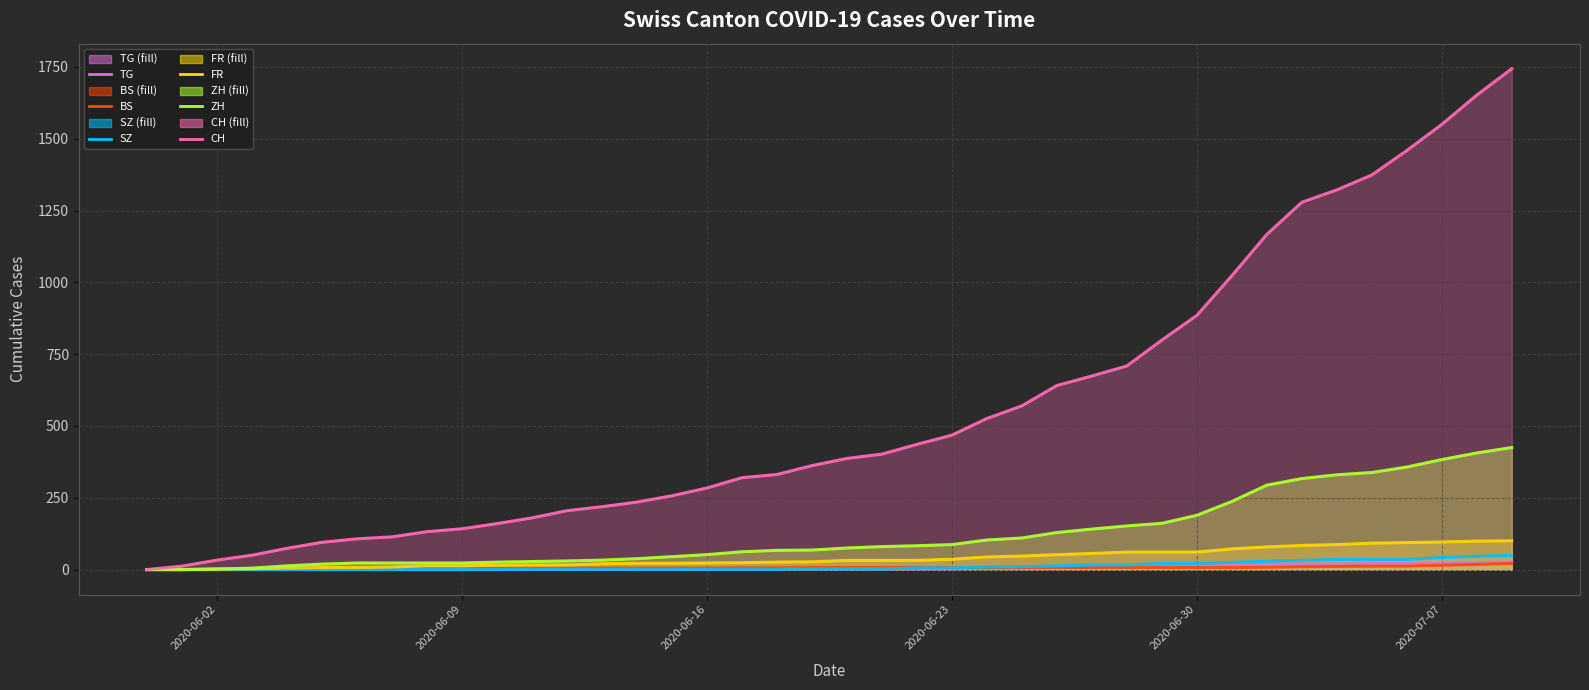

Reading left to right, what are all the values shown in this chart?

TG: 0	0	0	0	0	0	0	0	1	1	1	1	1	1	1	1	1	2	2	2	2	2	2	3	4	6	8	10	10	11	12	15	19	19	19	21	21	21	24	27
BS: 0	0	0	1	1	4	4	4	4	5	5	5	5	5	5	5	5	6	6	7	7	7	7	7	7	7	7	7	7	7	7	7	8	10	11	12	12	15	18	21
SZ: 0	0	0	0	0	0	0	0	0	0	0	1	1	1	1	1	1	1	1	2	2	2	6	6	9	10	13	16	16	21	21	25	29	32	35	35	35	42	46	49
FR: 0	0	2	3	5	7	7	9	13	13	15	16	16	20	22	22	23	24	26	27	32	32	32	36	44	47	52	56	61	61	61	72	79	84	87	92	94	96	99	100
ZH: 0	0	2	5	13	19	23	23	23	23	26	28	30	33	38	45	52	62	67	68	75	80	83	87	103	110	129	141	152	161	189	237	294	317	330	338	357	383	406	425
CH: 0	12	33	50	74	95	107	114	132	142	160	180	205	219	235	257	284	320	331	362	387	402	436	468	526	570	641	674	709	799	885	1023	1167	1279	1322	1374	1459	1550	1652	1744